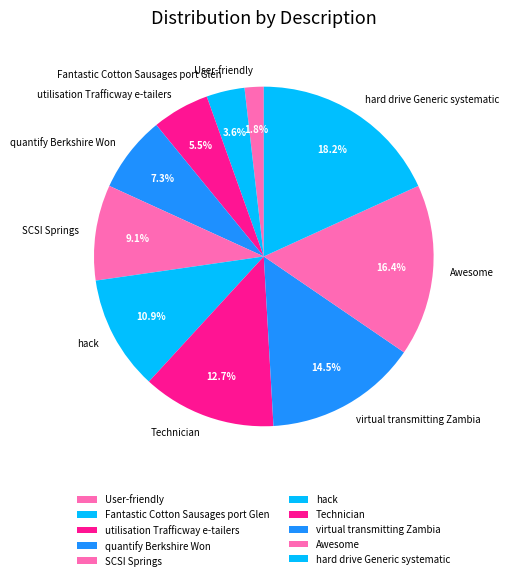

Approximately how many times larger is the value at Fantastic Cotton Sausages port Glen compared to SCSI Springs?

0.4